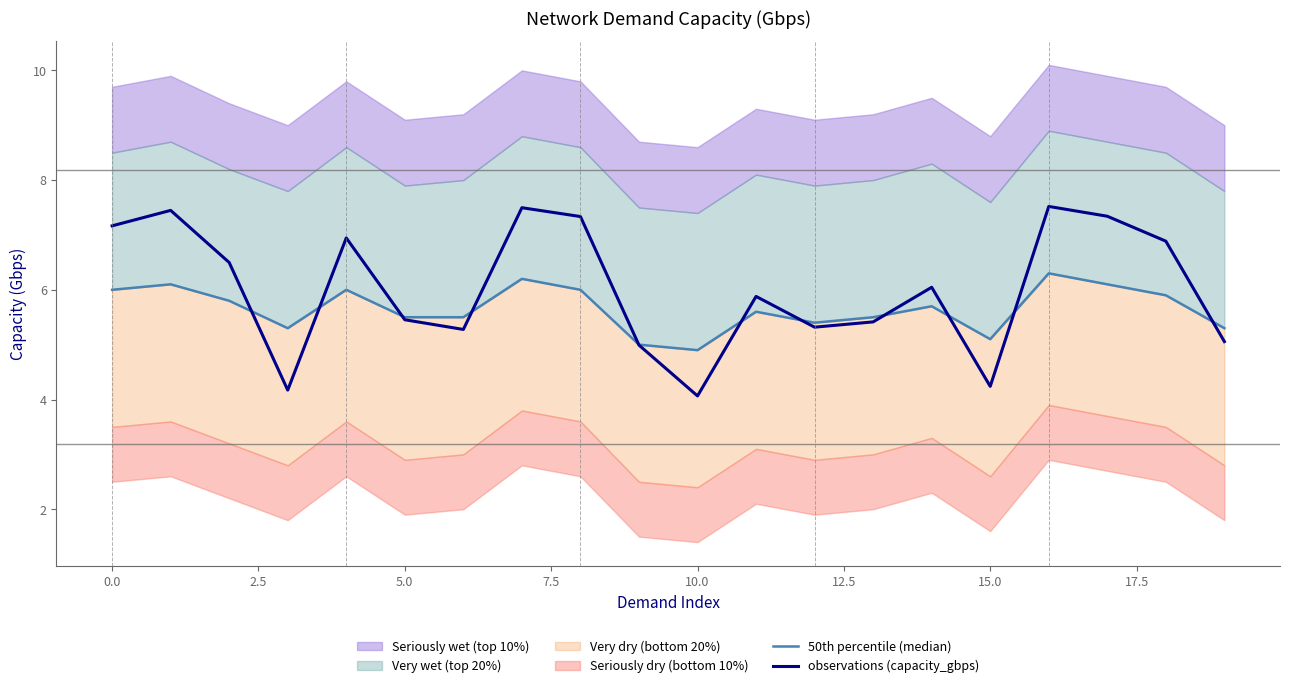

What is the sum of all 50th percentile (median) values?

113.2